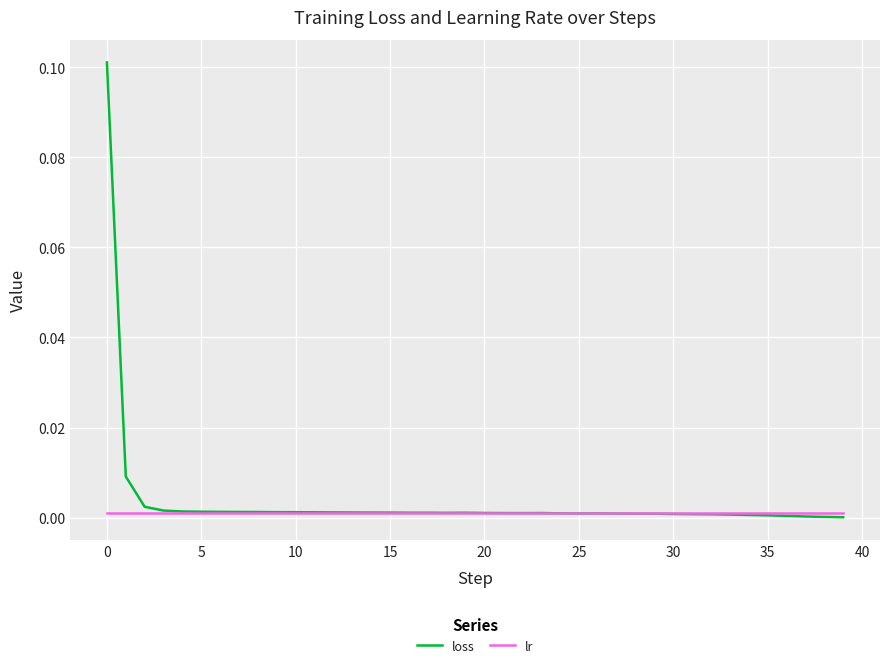

What are all the series names shown in the legend?

loss, lr